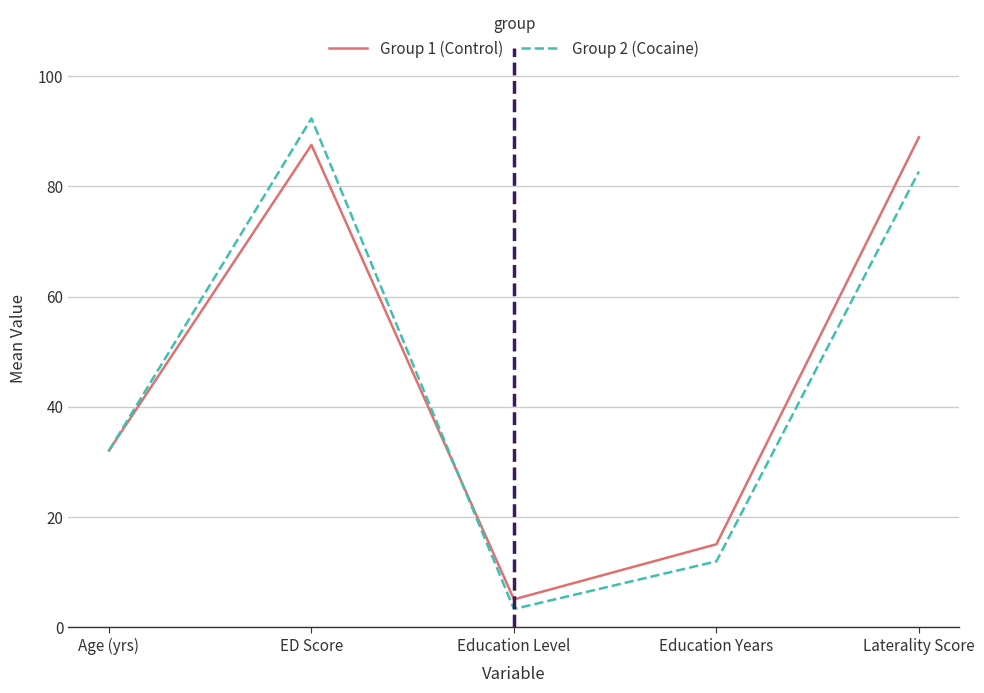

What is the difference between the highest and lowest values at Education Years?

3.1